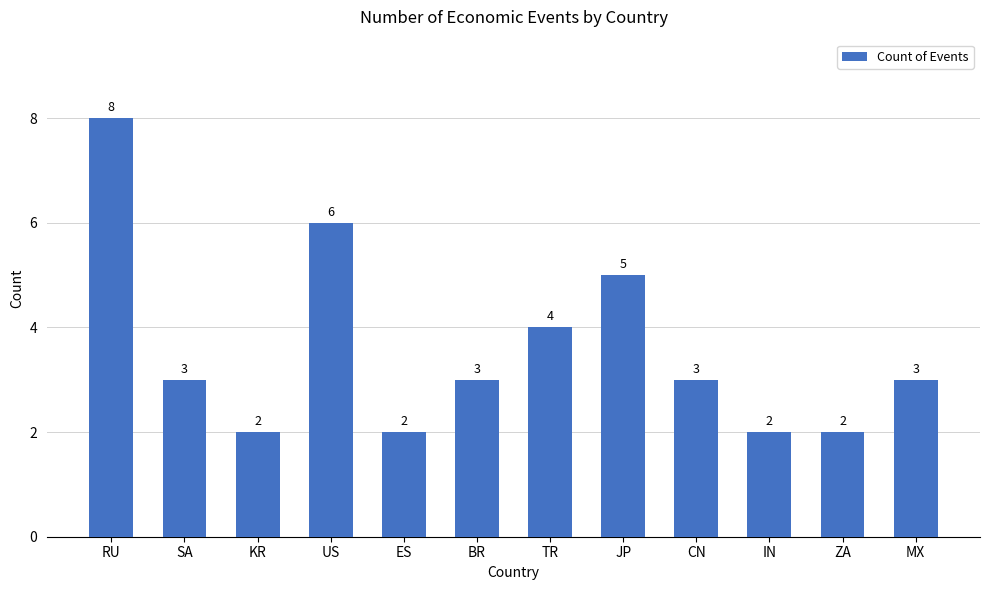

The value at BR is 2. True or false?

False